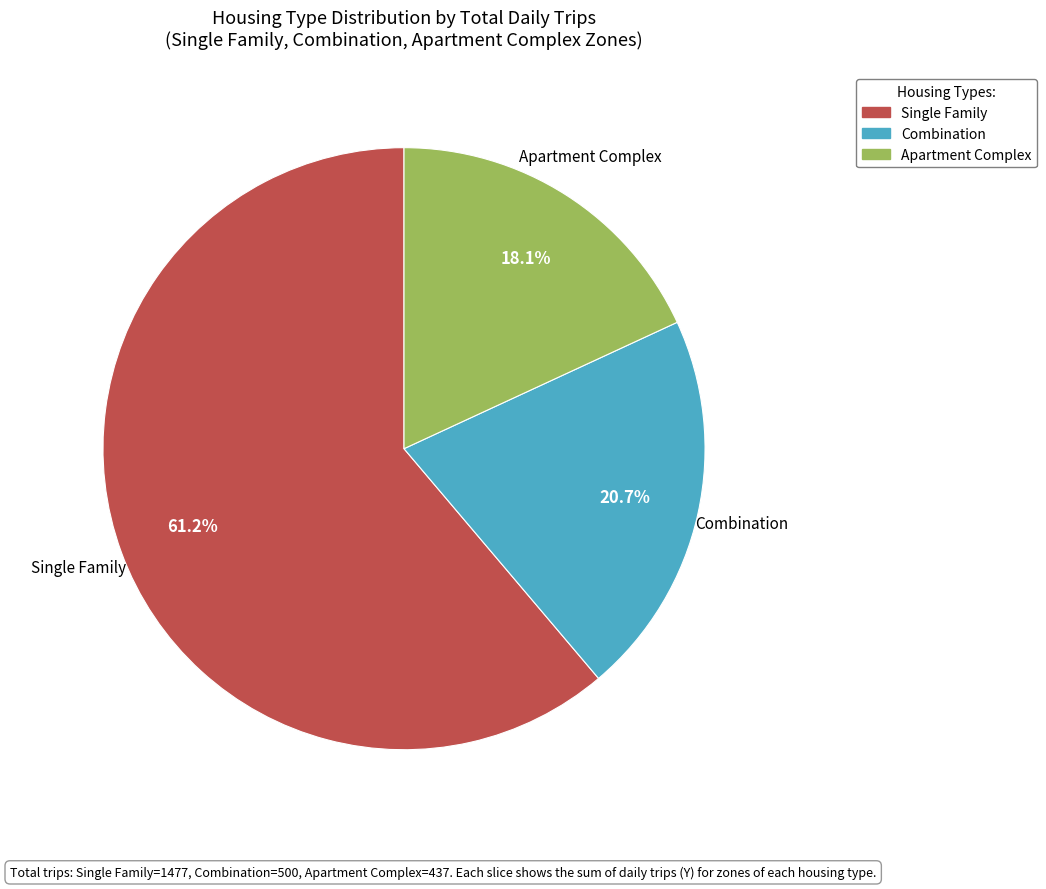

What percentage is the Single Family slice, to the nearest percent?

61%